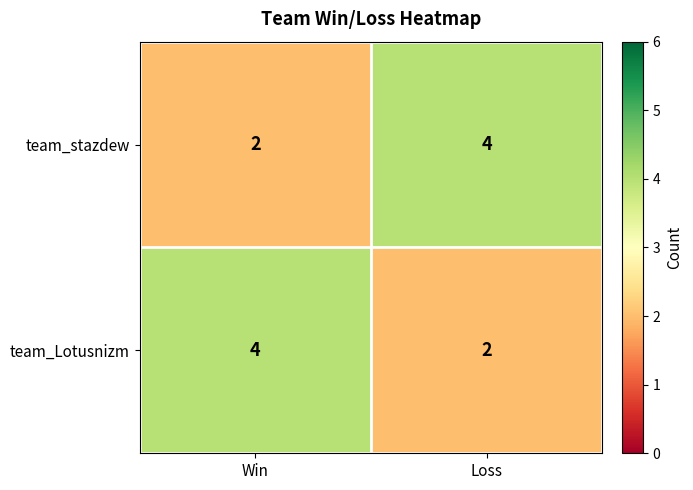

Is the value of team_Lotusnizm at Loss greater than the value of team_stazdew at Loss?

No